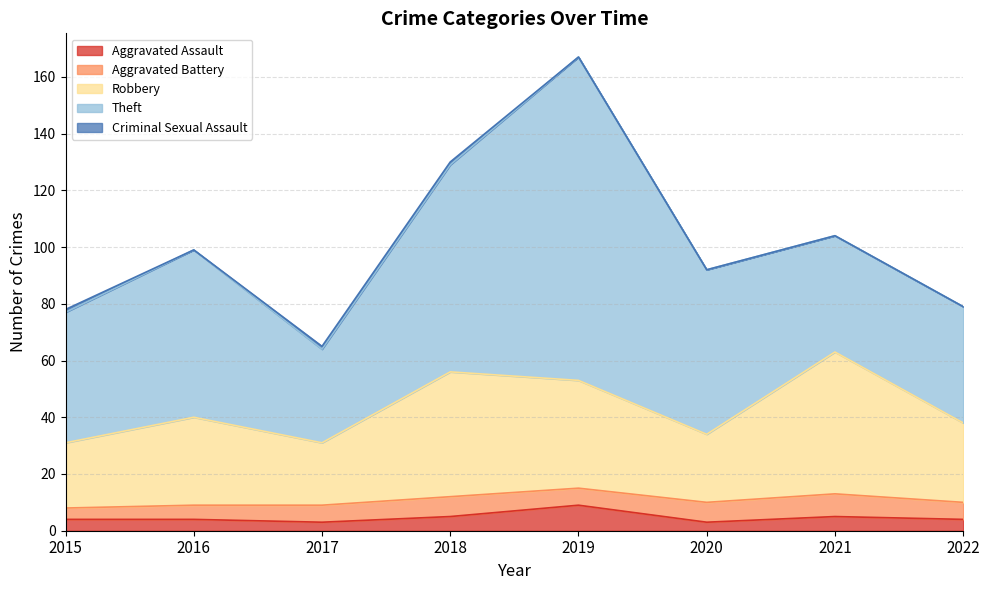

At which label does Robbery reach its minimum?

2017